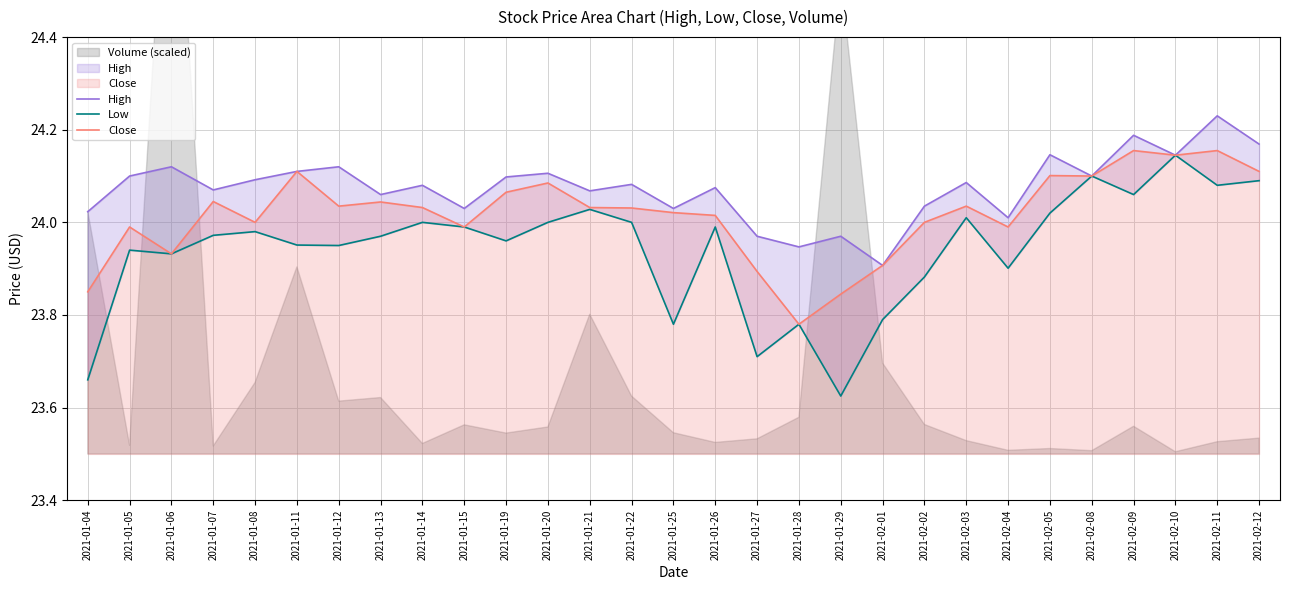

At how many categories does at least one series exceed 24?

25